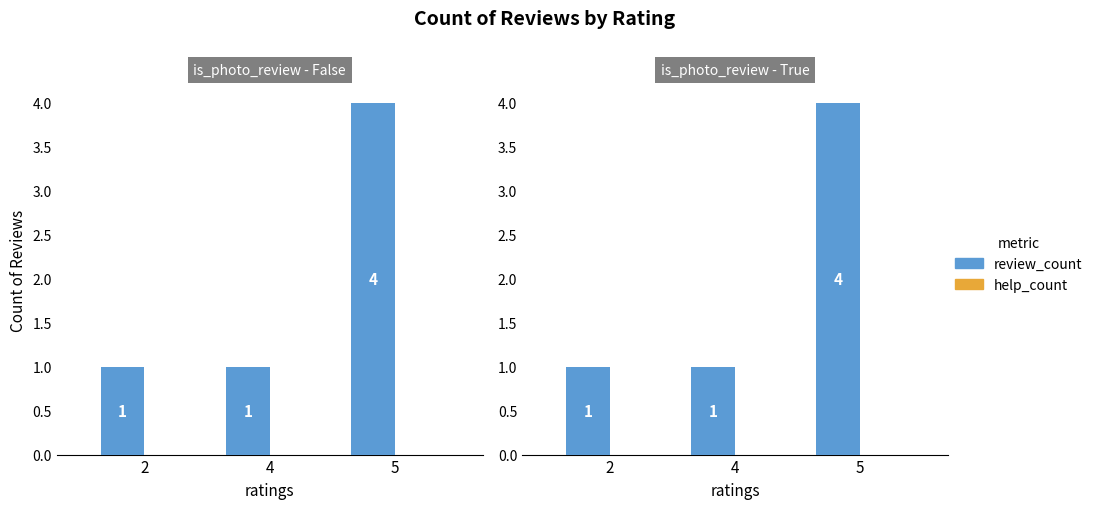

Between 4 and 2, which is larger?

4